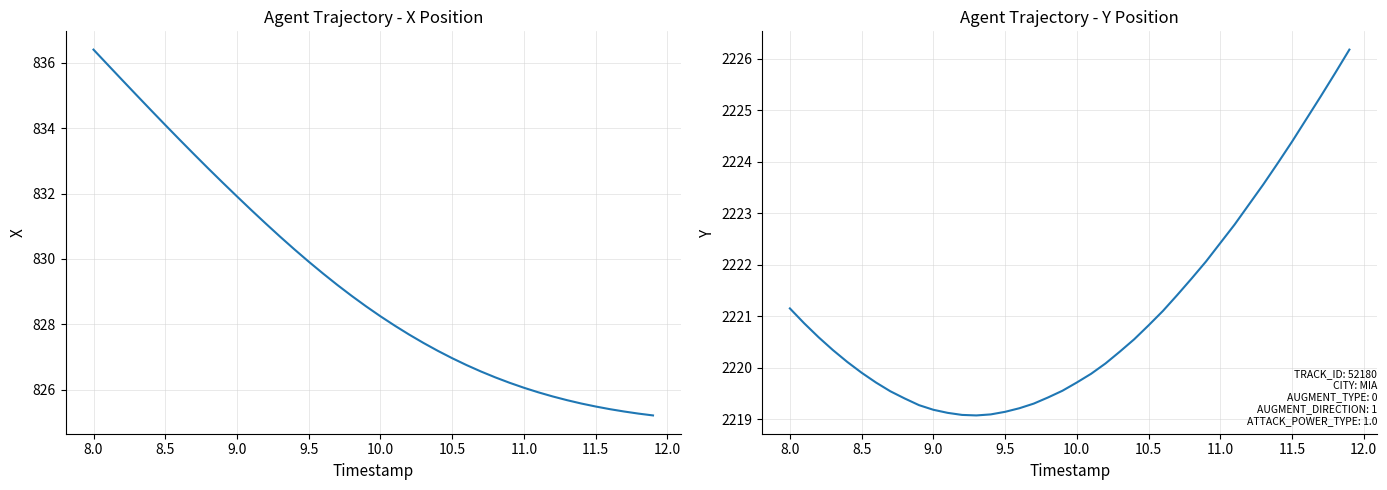

True or false: X and Y intersect in this chart.

False